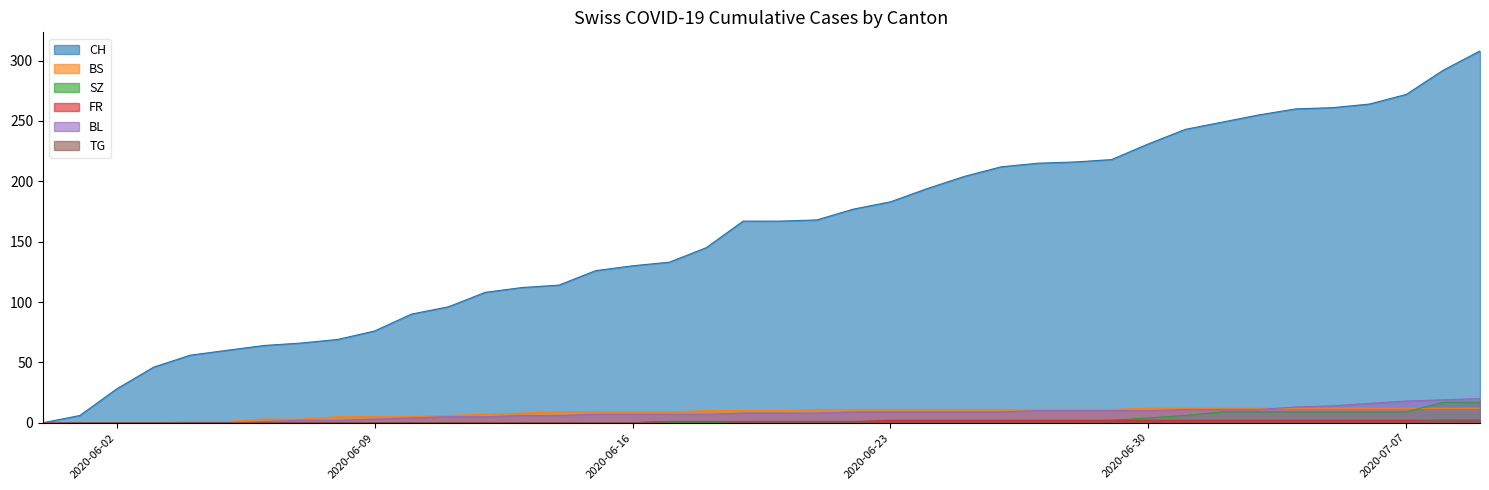

The value of SZ at 2020-06-13 is 7. True or false?

False